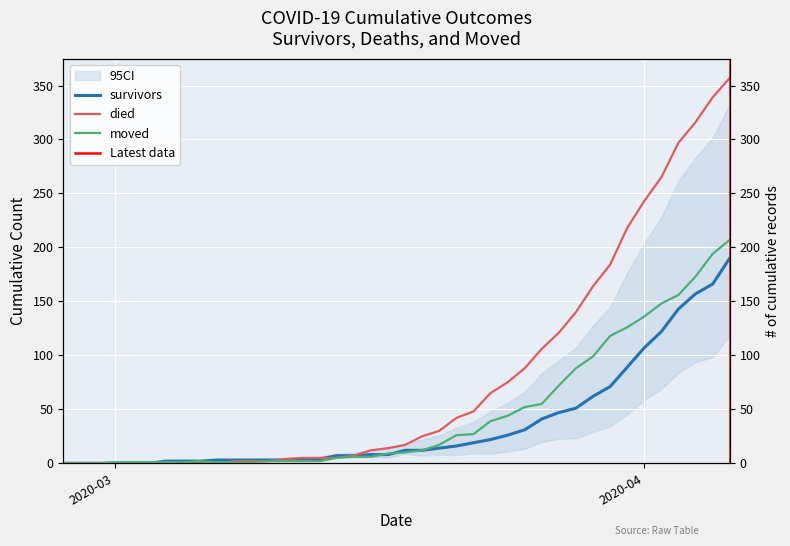

True or false: died and survivors cross at least once.

True